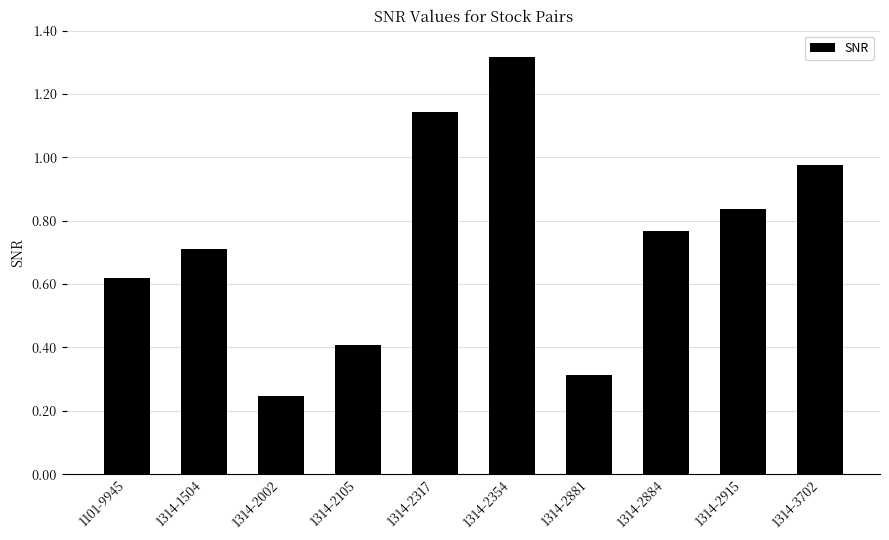

True or false: the data shows 0.4 at 1314-2002.

False